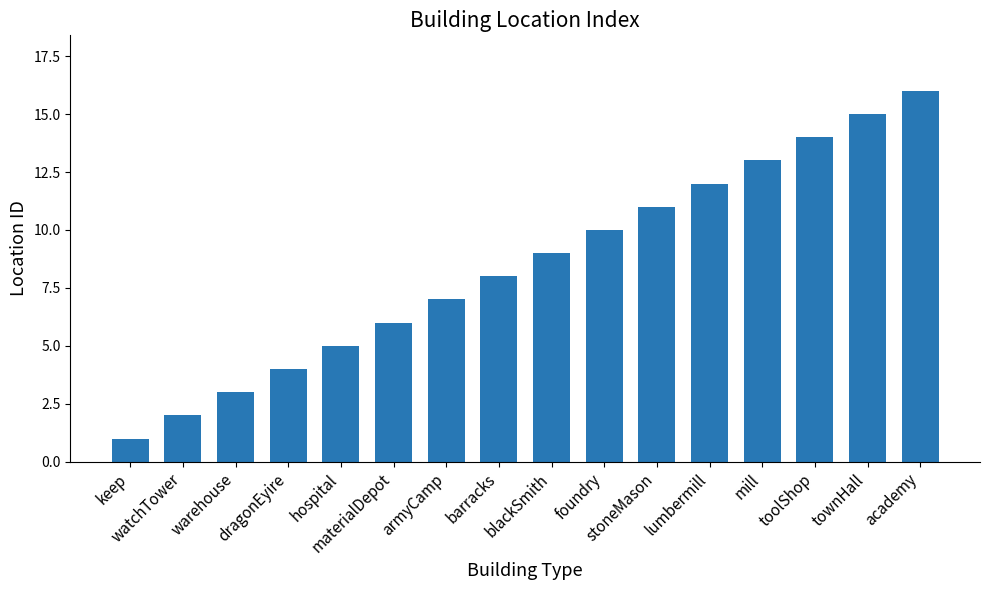

What is the change in value from dragonEyire to foundry?

+6